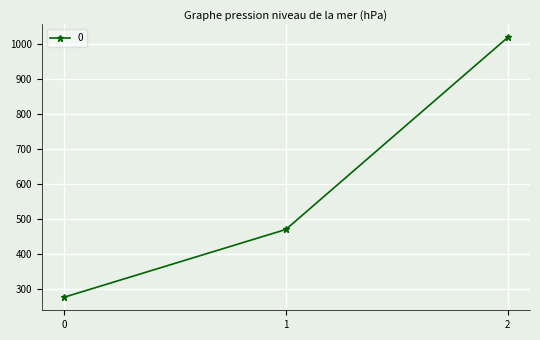

Is it true that the value at 1 is 847.4?

False